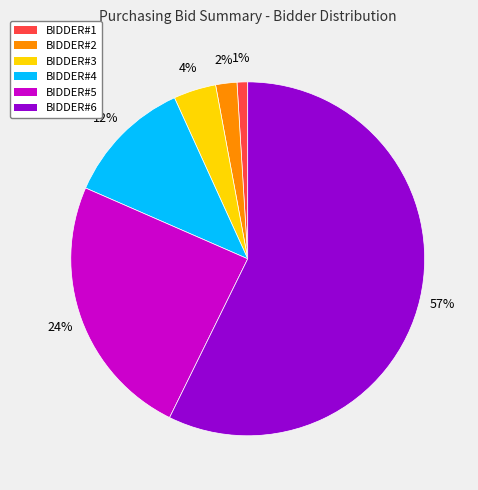

To the nearest percent, what is the average slice percentage?

17%